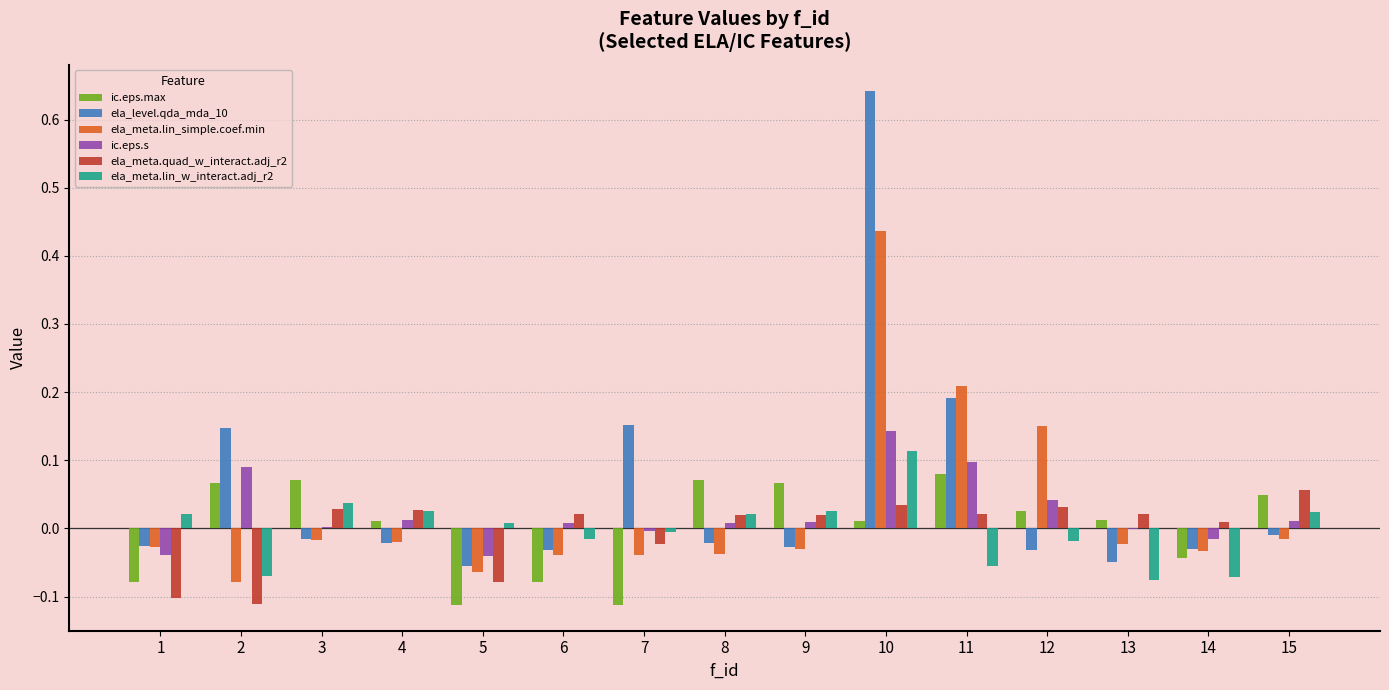

At which category is the sum across all series the highest?

10